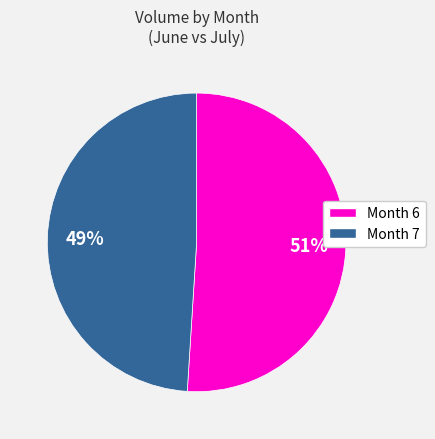

To the nearest percent, what is the average slice percentage?

50%